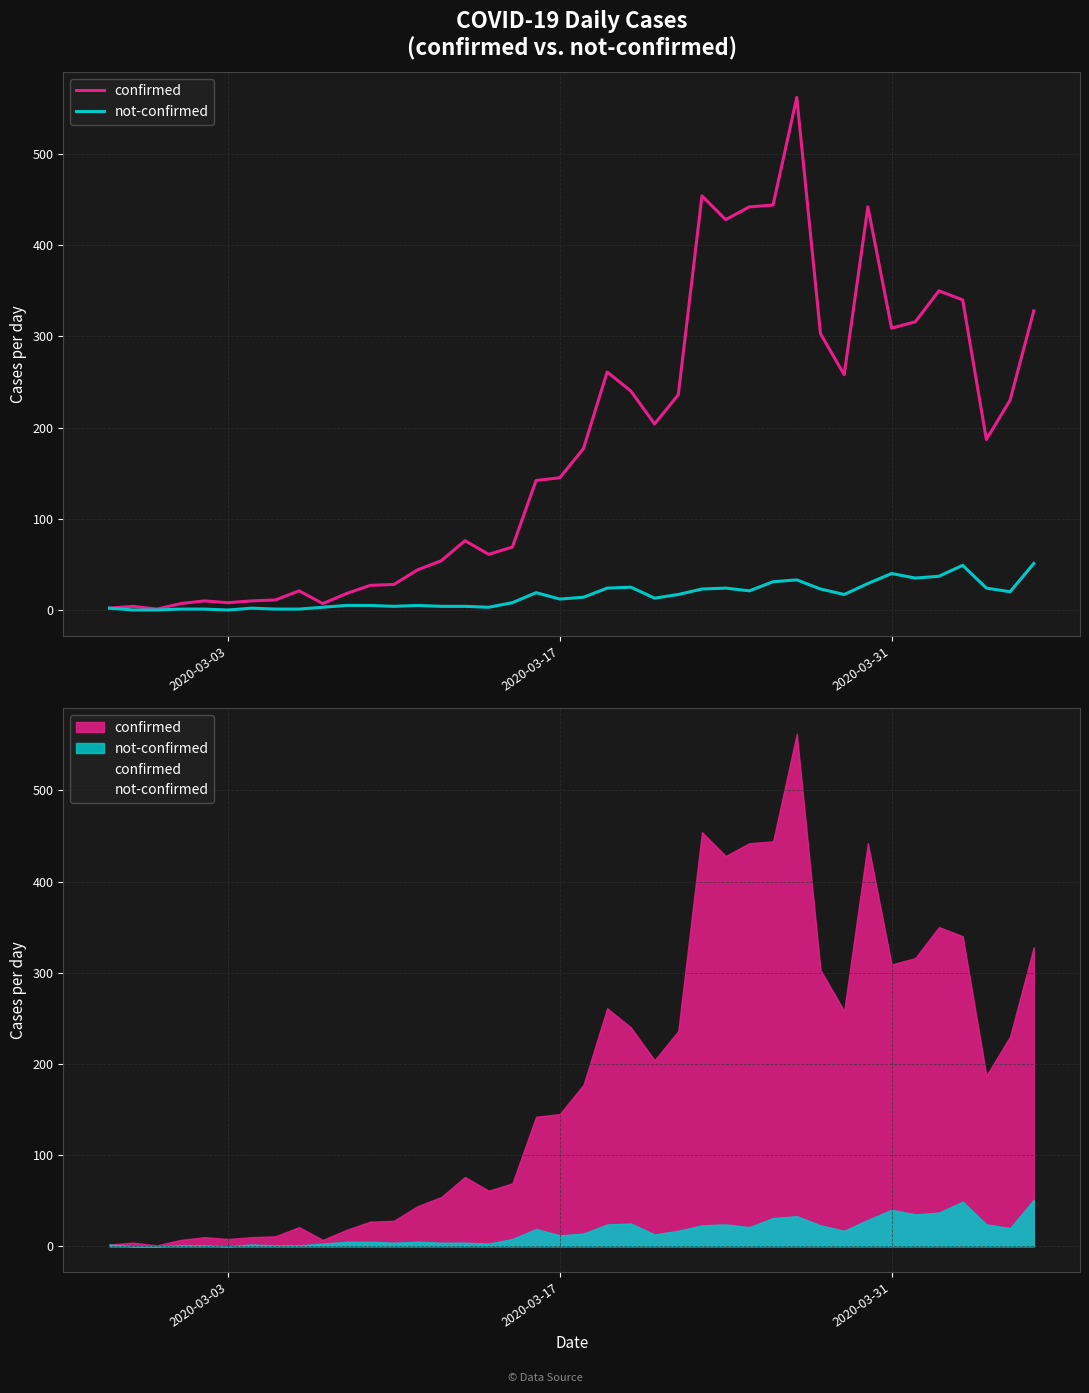

Where is the first local minimum for not-confirmed?

2020-03-03